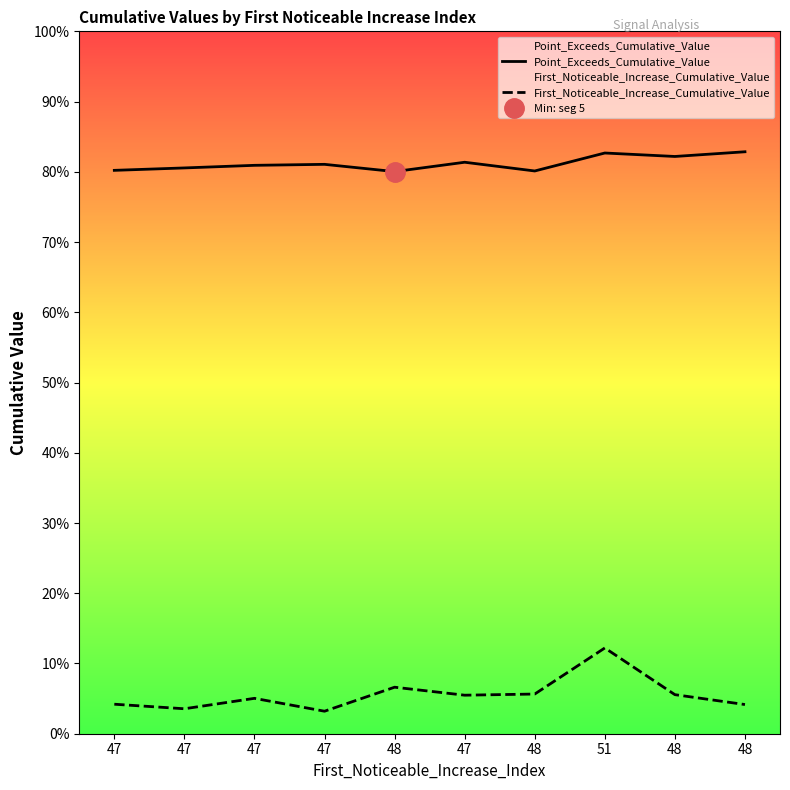

Which category has the lowest value in the First_Noticeable_Increase_Cumulative_Value series?

47